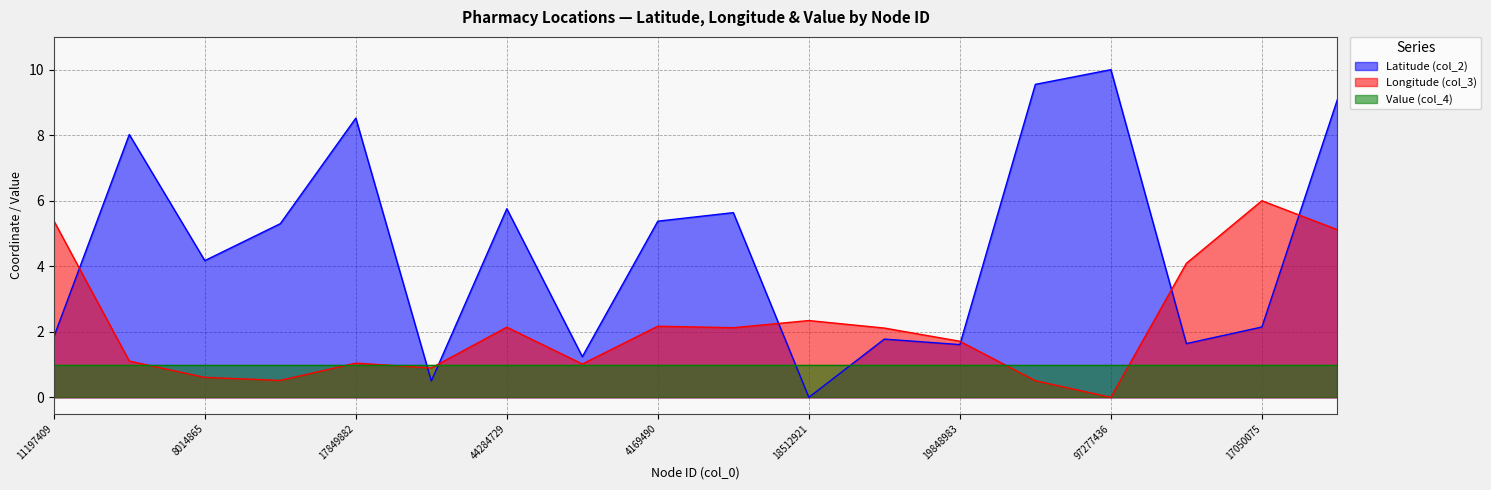

What is the sum of the Longitude (col_3) values at 11197409 and 3947124?

6.4